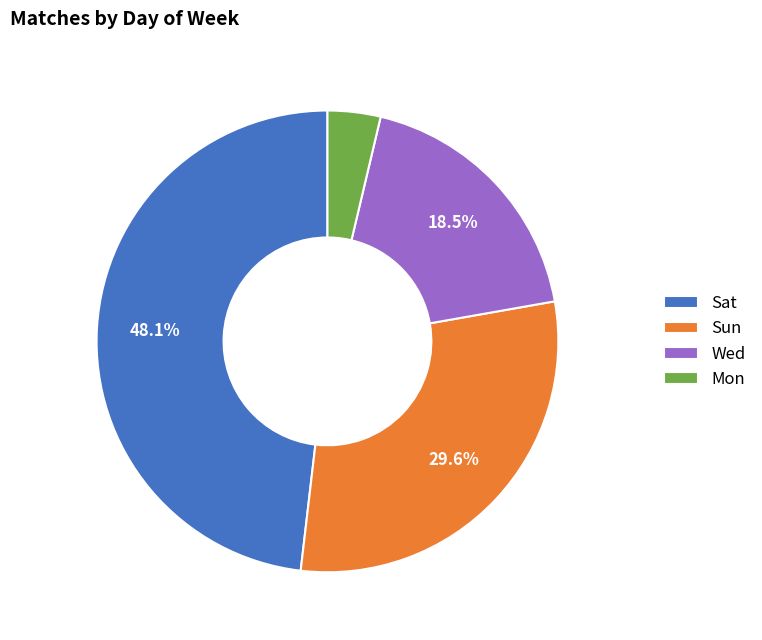

Does Sun represent more than half of the total?

No